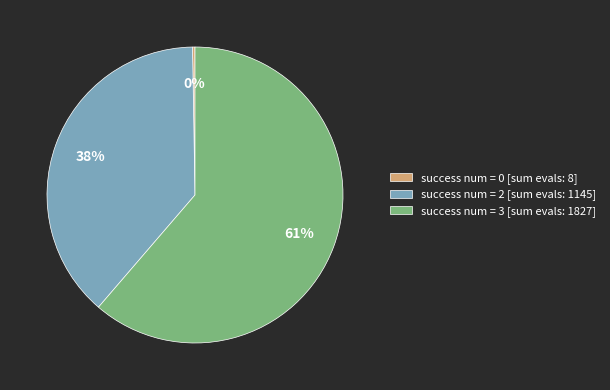

Does success num = 2 [sum evals: 1145] account for over 50% of the chart?

No